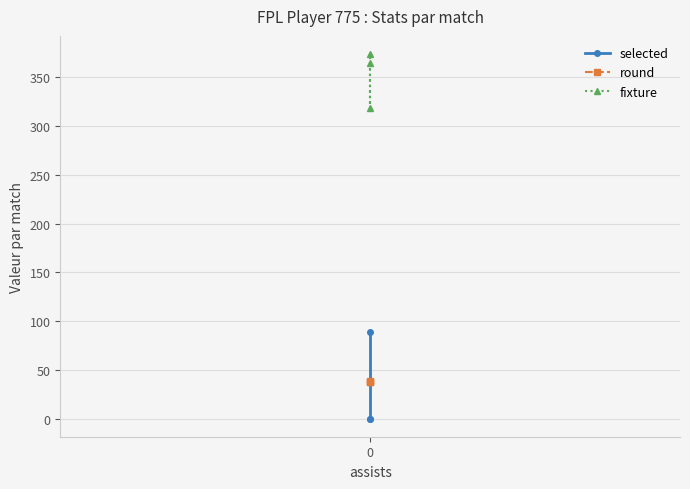

What is the average value of the round series?

37